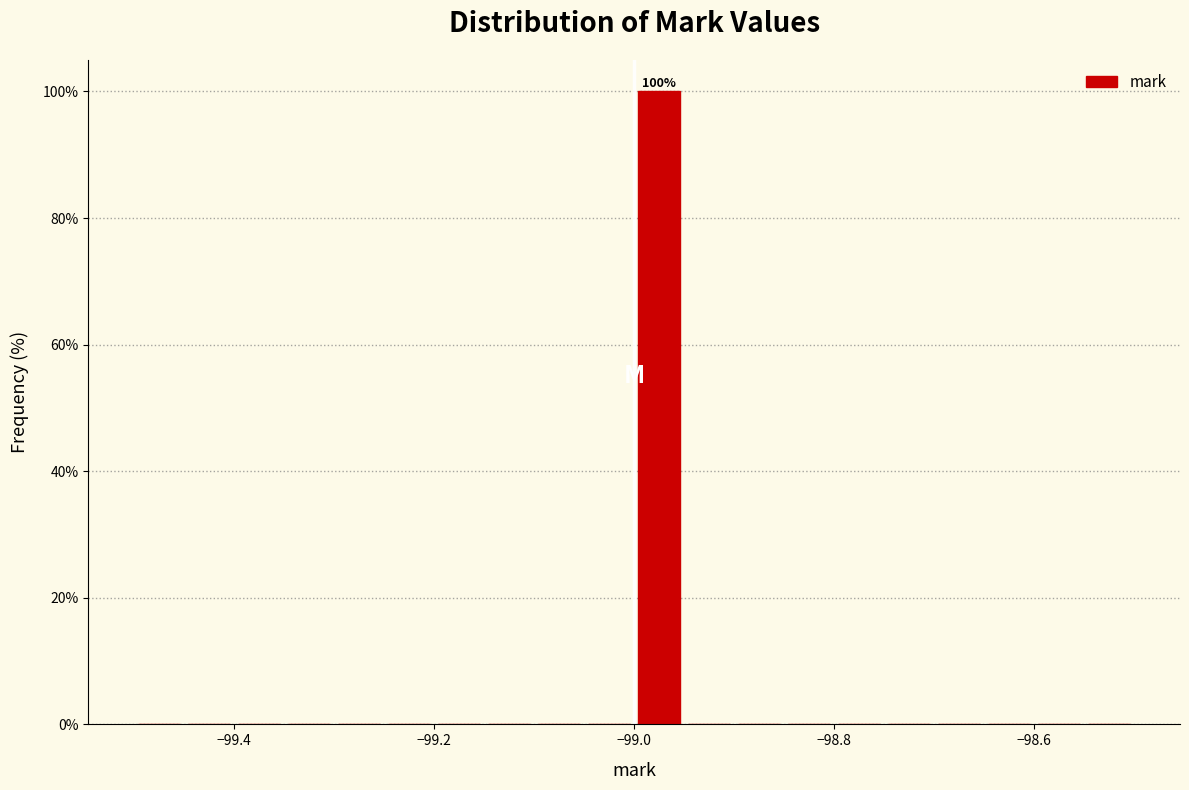

Read against the x-axis, roughly where is the centre of the tallest bar?

-98.98